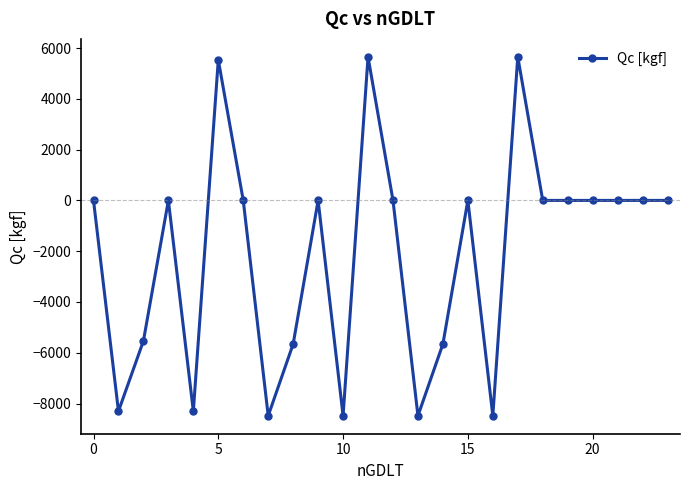

How many distinct data groups are displayed?

1